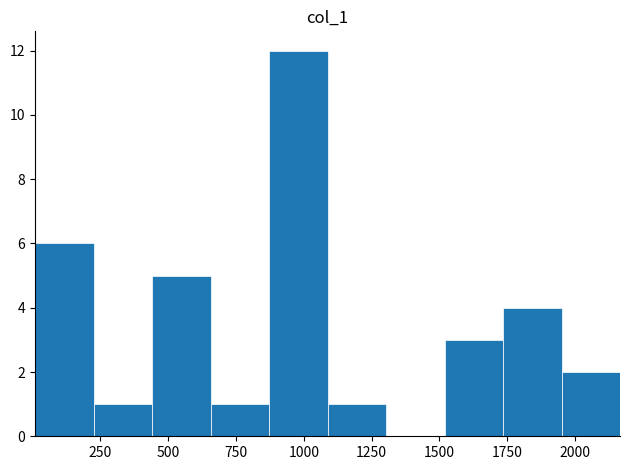

Reading left to right, transcribe this chart: for each bar, give the range it covers on the x-axis and its height. Neither the bar edges nor the heights are printed on the chart, so give them approximately, as read against the axes.

0 to 250: 6
250 to 450: 1
450 to 650: 5
650 to 850: 1
850 to 1100: 12
1100 to 1300: 1
1300 to 1500: 0
1500 to 1750: 3
1750 to 1950: 4
1950 to 2150: 2